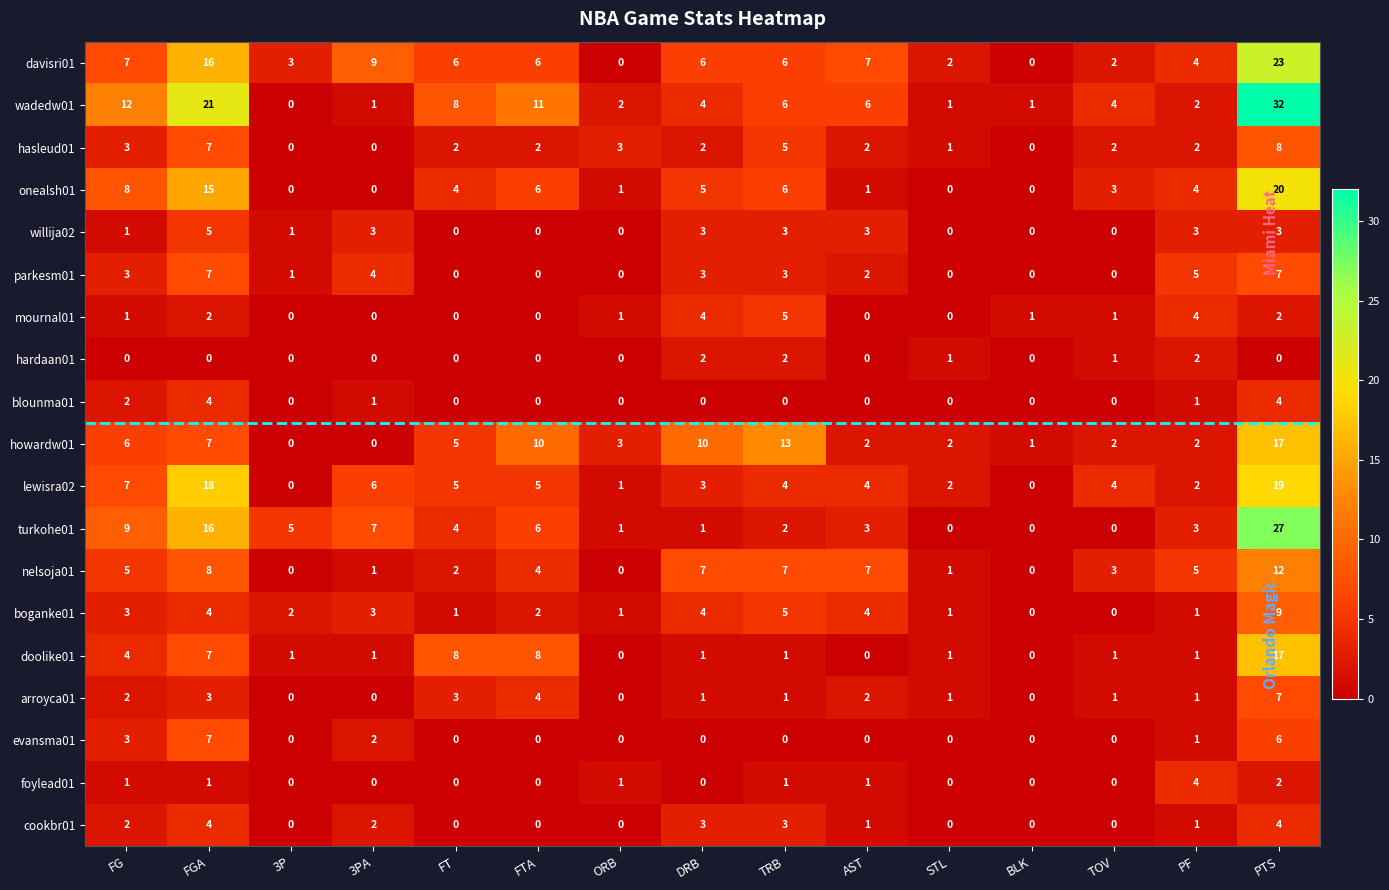

The foylead01 series shows 0 at DRB. True or false?

True